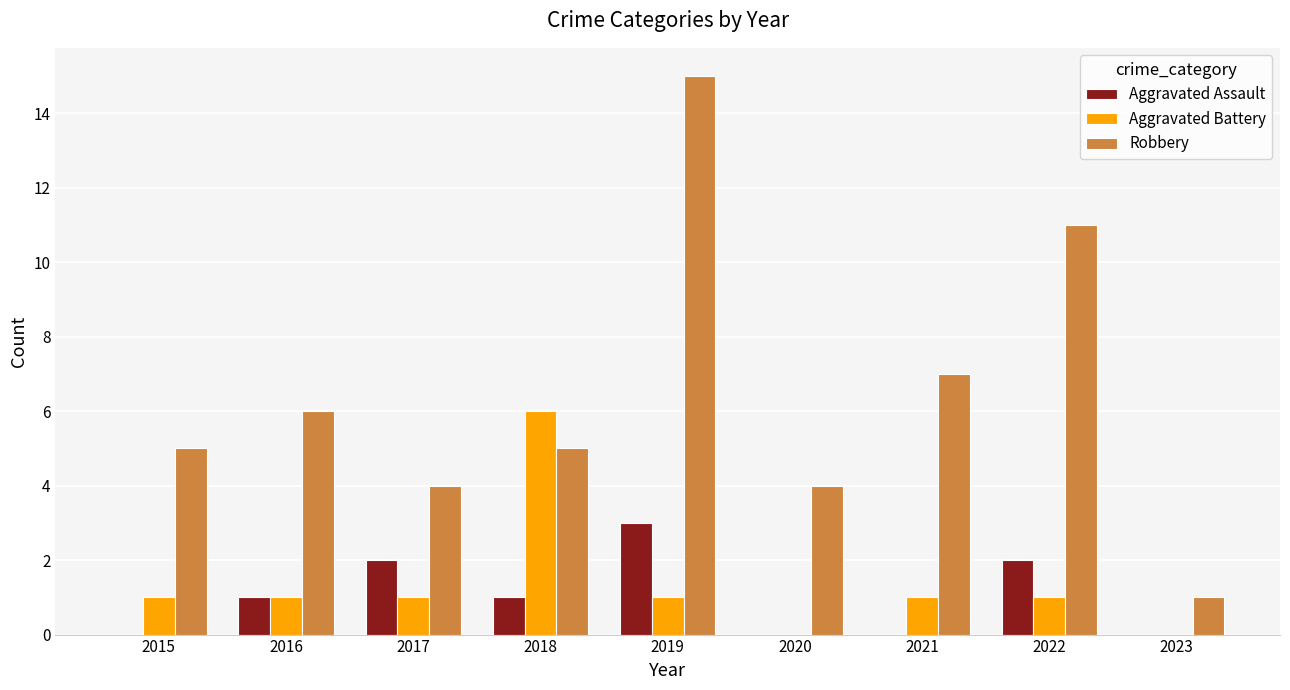

True or false: Aggravated Assault has a value of 3 at 2019.

True